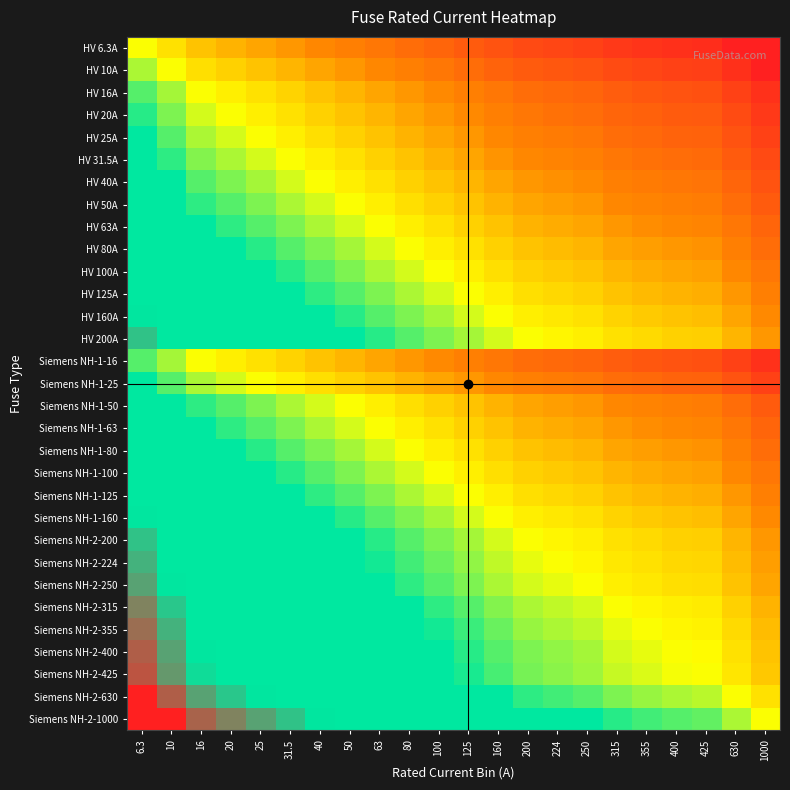

Reading left to right, list all the values displayed in this chart.

HV 6.3A: 6.3=0.5	10=0.4	16=0.4	20=0.4	25=0.4	31.5=0.3	40=0.3	50=0.3	63=0.2	80=0.2	100=0.2	125=0.2	160=0.1	200=0.1	224=0.1	250=0.1	315=0.1	355=0.1	400=0.0	425=0.0	630=0.0	1000=-0.1
HV 10A: 6.3=0.6	10=0.5	16=0.4	20=0.4	25=0.4	31.5=0.4	40=0.3	50=0.3	63=0.3	80=0.3	100=0.2	125=0.2	160=0.2	200=0.2	224=0.2	250=0.2	315=0.1	355=0.1	400=0.1	425=0.1	630=0.1	1000=0.0
HV 16A: 6.3=0.6	10=0.6	16=0.5	20=0.5	25=0.5	31.5=0.4	40=0.4	50=0.4	63=0.4	80=0.3	100=0.3	125=0.3	160=0.2	200=0.2	224=0.2	250=0.2	315=0.2	355=0.2	400=0.2	425=0.1	630=0.1	1000=0.1
HV 20A: 6.3=0.6	10=0.6	16=0.5	20=0.5	25=0.5	31.5=0.5	40=0.4	50=0.4	63=0.4	80=0.3	100=0.3	125=0.3	160=0.3	200=0.2	224=0.2	250=0.2	315=0.2	355=0.2	400=0.2	425=0.2	630=0.1	1000=0.1
HV 25A: 6.3=0.6	10=0.6	16=0.5	20=0.5	25=0.5	31.5=0.5	40=0.4	50=0.4	63=0.4	80=0.4	100=0.3	125=0.3	160=0.3	200=0.3	224=0.3	250=0.2	315=0.2	355=0.2	400=0.2	425=0.2	630=0.1	1000=0.1
HV 31.5A: 6.3=0.7	10=0.6	16=0.6	20=0.5	25=0.5	31.5=0.5	40=0.5	50=0.4	63=0.4	80=0.4	100=0.4	125=0.4	160=0.3	200=0.3	224=0.3	250=0.3	315=0.2	355=0.2	400=0.2	425=0.2	630=0.2	1000=0.1
HV 40A: 6.3=0.7	10=0.7	16=0.6	20=0.6	25=0.6	31.5=0.5	40=0.5	50=0.5	63=0.5	80=0.4	100=0.4	125=0.4	160=0.3	200=0.3	224=0.3	250=0.3	315=0.3	355=0.3	400=0.2	425=0.2	630=0.2	1000=0.2
HV 50A: 6.3=0.7	10=0.7	16=0.6	20=0.6	25=0.6	31.5=0.6	40=0.5	50=0.5	63=0.5	80=0.4	100=0.4	125=0.4	160=0.4	200=0.3	224=0.3	250=0.3	315=0.3	355=0.3	400=0.3	425=0.3	630=0.2	1000=0.2
HV 63A: 6.3=0.8	10=0.7	16=0.6	20=0.6	25=0.6	31.5=0.6	40=0.5	50=0.5	63=0.5	80=0.5	100=0.4	125=0.4	160=0.4	200=0.4	224=0.4	250=0.4	315=0.3	355=0.3	400=0.3	425=0.3	630=0.2	1000=0.2
HV 80A: 6.3=0.8	10=0.7	16=0.7	20=0.7	25=0.6	31.5=0.6	40=0.6	50=0.6	63=0.5	80=0.5	100=0.5	125=0.5	160=0.4	200=0.4	224=0.4	250=0.4	315=0.4	355=0.3	400=0.3	425=0.3	630=0.3	1000=0.2
HV 100A: 6.3=0.8	10=0.8	16=0.7	20=0.7	25=0.7	31.5=0.6	40=0.6	50=0.6	63=0.6	80=0.5	100=0.5	125=0.5	160=0.4	200=0.4	224=0.4	250=0.4	315=0.4	355=0.4	400=0.3	425=0.3	630=0.3	1000=0.2
HV 125A: 6.3=0.8	10=0.8	16=0.7	20=0.7	25=0.7	31.5=0.6	40=0.6	50=0.6	63=0.6	80=0.5	100=0.5	125=0.5	160=0.5	200=0.4	224=0.4	250=0.4	315=0.4	355=0.4	400=0.4	425=0.4	630=0.3	1000=0.3
HV 160A: 6.3=0.9	10=0.8	16=0.8	20=0.7	25=0.7	31.5=0.7	40=0.7	50=0.6	63=0.6	80=0.6	100=0.6	125=0.5	160=0.5	200=0.5	224=0.5	250=0.5	315=0.4	355=0.4	400=0.4	425=0.4	630=0.4	1000=0.3
HV 200A: 6.3=0.9	10=0.8	16=0.8	20=0.8	25=0.7	31.5=0.7	40=0.7	50=0.7	63=0.6	80=0.6	100=0.6	125=0.6	160=0.5	200=0.5	224=0.5	250=0.5	315=0.5	355=0.4	400=0.4	425=0.4	630=0.4	1000=0.3
Siemens NH-1-16: 6.3=0.6	10=0.6	16=0.5	20=0.5	25=0.5	31.5=0.4	40=0.4	50=0.4	63=0.4	80=0.3	100=0.3	125=0.3	160=0.2	200=0.2	224=0.2	250=0.2	315=0.2	355=0.2	400=0.2	425=0.1	630=0.1	1000=0.1
Siemens NH-1-25: 6.3=0.6	10=0.6	16=0.5	20=0.5	25=0.5	31.5=0.5	40=0.4	50=0.4	63=0.4	80=0.4	100=0.3	125=0.3	160=0.3	200=0.3	224=0.3	250=0.2	315=0.2	355=0.2	400=0.2	425=0.2	630=0.1	1000=0.1
Siemens NH-1-50: 6.3=0.7	10=0.7	16=0.6	20=0.6	25=0.6	31.5=0.6	40=0.5	50=0.5	63=0.5	80=0.4	100=0.4	125=0.4	160=0.4	200=0.3	224=0.3	250=0.3	315=0.3	355=0.3	400=0.3	425=0.3	630=0.2	1000=0.2
Siemens NH-1-63: 6.3=0.8	10=0.7	16=0.6	20=0.6	25=0.6	31.5=0.6	40=0.5	50=0.5	63=0.5	80=0.5	100=0.4	125=0.4	160=0.4	200=0.4	224=0.4	250=0.4	315=0.3	355=0.3	400=0.3	425=0.3	630=0.2	1000=0.2
Siemens NH-1-80: 6.3=0.8	10=0.7	16=0.7	20=0.7	25=0.6	31.5=0.6	40=0.6	50=0.6	63=0.5	80=0.5	100=0.5	125=0.5	160=0.4	200=0.4	224=0.4	250=0.4	315=0.4	355=0.3	400=0.3	425=0.3	630=0.3	1000=0.2
Siemens NH-1-100: 6.3=0.8	10=0.8	16=0.7	20=0.7	25=0.7	31.5=0.6	40=0.6	50=0.6	63=0.6	80=0.5	100=0.5	125=0.5	160=0.4	200=0.4	224=0.4	250=0.4	315=0.4	355=0.4	400=0.3	425=0.3	630=0.3	1000=0.2
Siemens NH-1-125: 6.3=0.8	10=0.8	16=0.7	20=0.7	25=0.7	31.5=0.6	40=0.6	50=0.6	63=0.6	80=0.5	100=0.5	125=0.5	160=0.5	200=0.4	224=0.4	250=0.4	315=0.4	355=0.4	400=0.4	425=0.4	630=0.3	1000=0.3
Siemens NH-1-160: 6.3=0.9	10=0.8	16=0.8	20=0.7	25=0.7	31.5=0.7	40=0.7	50=0.6	63=0.6	80=0.6	100=0.6	125=0.5	160=0.5	200=0.5	224=0.5	250=0.5	315=0.4	355=0.4	400=0.4	425=0.4	630=0.4	1000=0.3
Siemens NH-2-200: 6.3=0.9	10=0.8	16=0.8	20=0.8	25=0.7	31.5=0.7	40=0.7	50=0.7	63=0.6	80=0.6	100=0.6	125=0.6	160=0.5	200=0.5	224=0.5	250=0.5	315=0.5	355=0.4	400=0.4	425=0.4	630=0.4	1000=0.3
Siemens NH-2-224: 6.3=0.9	10=0.8	16=0.8	20=0.8	25=0.7	31.5=0.7	40=0.7	50=0.7	63=0.6	80=0.6	100=0.6	125=0.6	160=0.5	200=0.5	224=0.5	250=0.5	315=0.5	355=0.5	400=0.4	425=0.4	630=0.4	1000=0.3
Siemens NH-2-250: 6.3=0.9	10=0.8	16=0.8	20=0.8	25=0.8	31.5=0.7	40=0.7	50=0.7	63=0.6	80=0.6	100=0.6	125=0.6	160=0.5	200=0.5	224=0.5	250=0.5	315=0.5	355=0.5	400=0.4	425=0.4	630=0.4	1000=0.3
Siemens NH-2-315: 6.3=0.9	10=0.9	16=0.8	20=0.8	25=0.8	31.5=0.8	40=0.7	50=0.7	63=0.7	80=0.6	100=0.6	125=0.6	160=0.6	200=0.5	224=0.5	250=0.5	315=0.5	355=0.5	400=0.5	425=0.5	630=0.4	1000=0.4
Siemens NH-2-355: 6.3=0.9	10=0.9	16=0.8	20=0.8	25=0.8	31.5=0.8	40=0.7	50=0.7	63=0.7	80=0.7	100=0.6	125=0.6	160=0.6	200=0.6	224=0.5	250=0.5	315=0.5	355=0.5	400=0.5	425=0.5	630=0.4	1000=0.4
Siemens NH-2-400: 6.3=1.0	10=0.9	16=0.8	20=0.8	25=0.8	31.5=0.8	40=0.8	50=0.7	63=0.7	80=0.7	100=0.7	125=0.6	160=0.6	200=0.6	224=0.6	250=0.6	315=0.5	355=0.5	400=0.5	425=0.5	630=0.5	1000=0.4
Siemens NH-2-425: 6.3=1.0	10=0.9	16=0.9	20=0.8	25=0.8	31.5=0.8	40=0.8	50=0.7	63=0.7	80=0.7	100=0.7	125=0.6	160=0.6	200=0.6	224=0.6	250=0.6	315=0.5	355=0.5	400=0.5	425=0.5	630=0.5	1000=0.4
Siemens NH-2-630: 6.3=1.0	10=0.9	16=0.9	20=0.9	25=0.9	31.5=0.8	40=0.8	50=0.8	63=0.8	80=0.7	100=0.7	125=0.7	160=0.6	200=0.6	224=0.6	250=0.6	315=0.6	355=0.6	400=0.5	425=0.5	630=0.5	1000=0.4
Siemens NH-2-1000: 6.3=1.1	10=1.0	16=0.9	20=0.9	25=0.9	31.5=0.9	40=0.8	50=0.8	63=0.8	80=0.8	100=0.8	125=0.7	160=0.7	200=0.7	224=0.7	250=0.7	315=0.6	355=0.6	400=0.6	425=0.6	630=0.6	1000=0.5